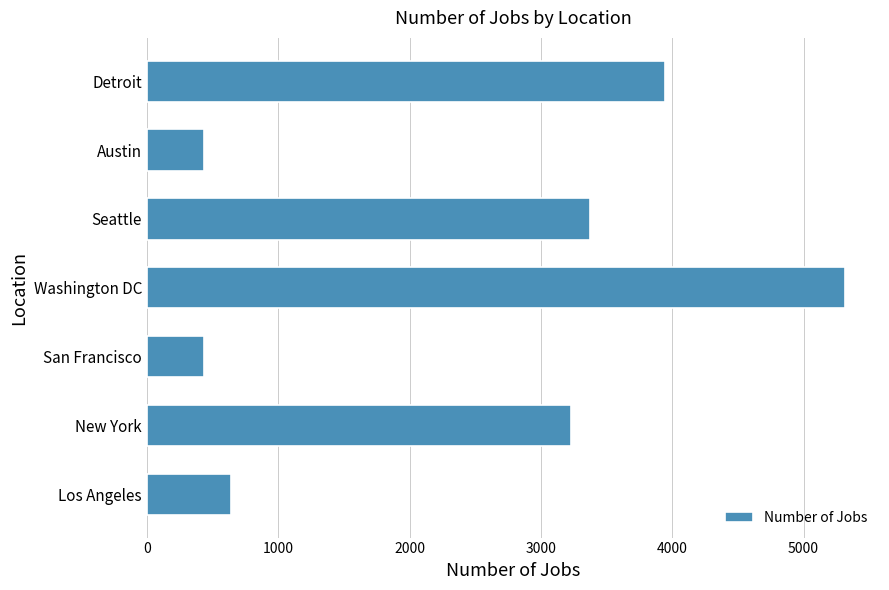

What is the ratio of the value at New York to the value at Los Angeles?

5.0